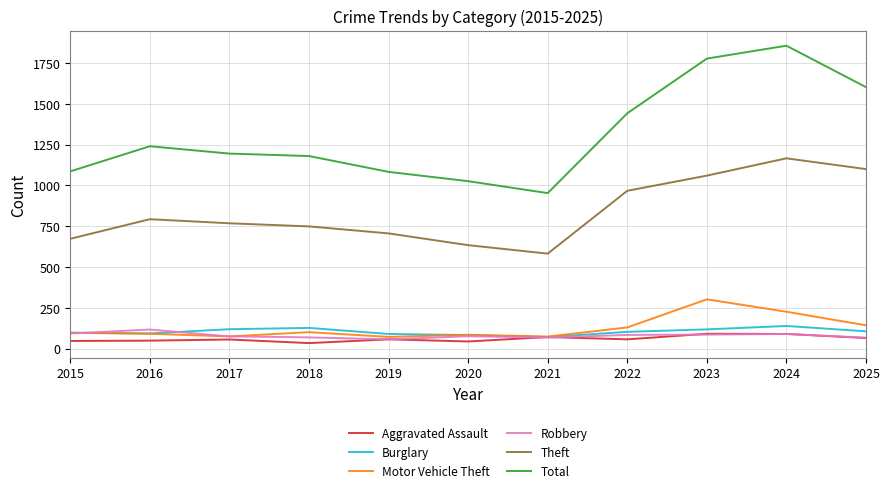

Is the value of Aggravated Assault at 2020 greater than the value of Motor Vehicle Theft at 2023?

No